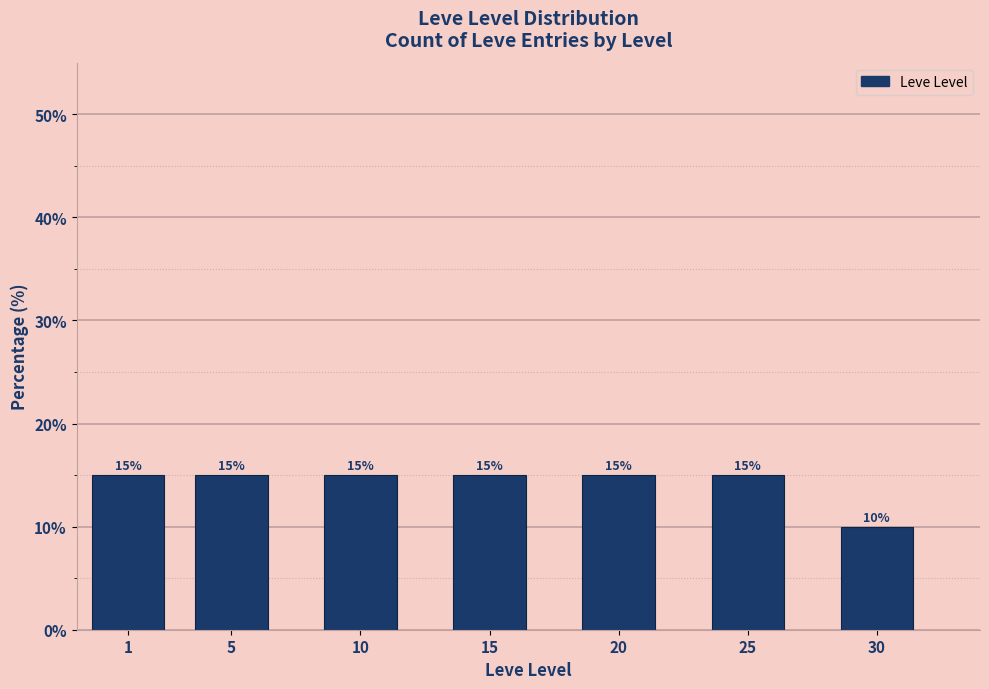

Reading left to right, transcribe all the data shown in this chart.

15	15	15	15	15	15	10